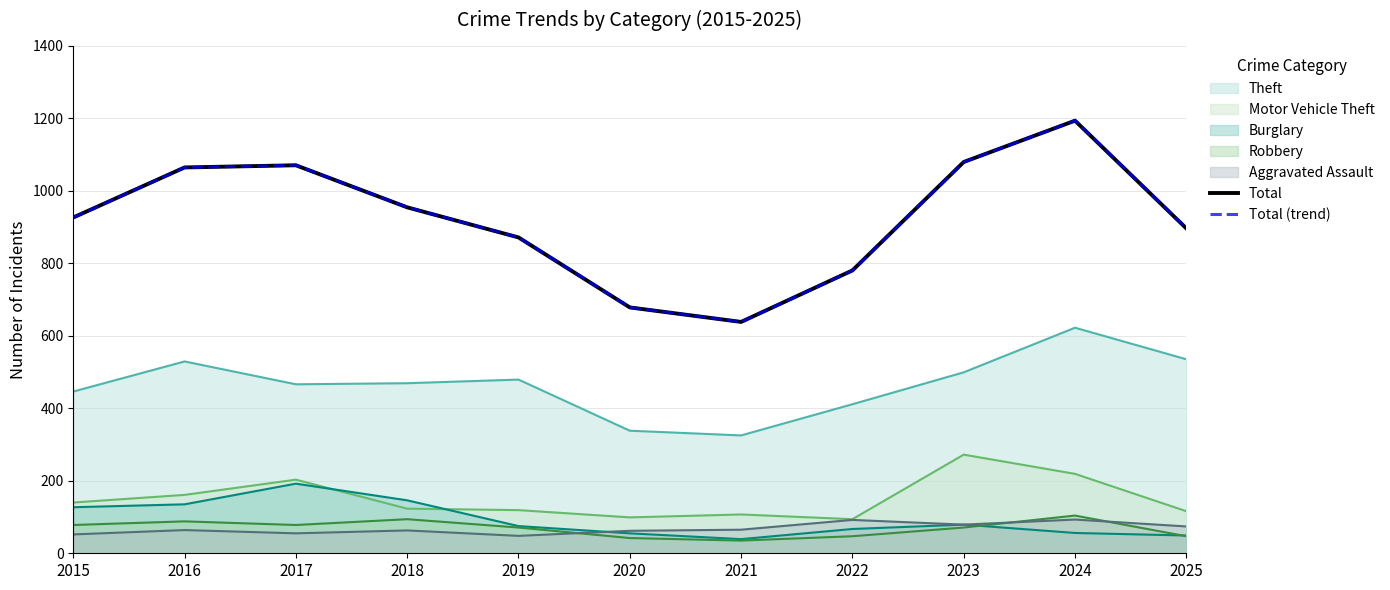

At how many categories does at least one series exceed 693?

9